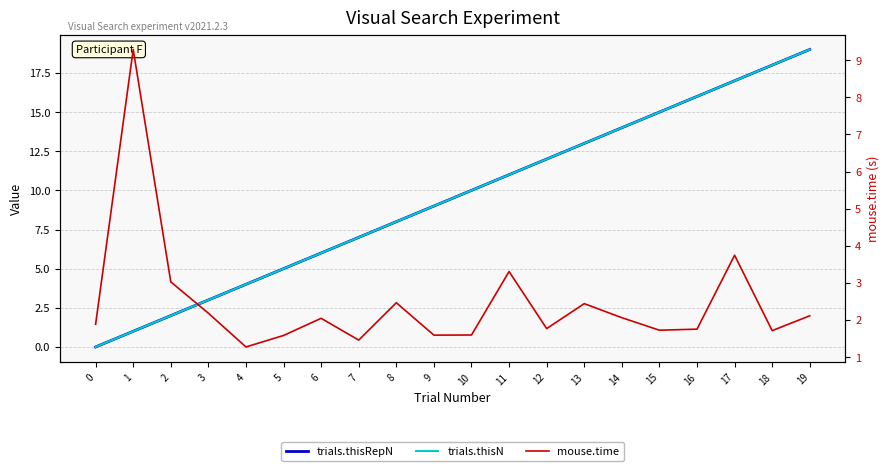

How many lines are shown in the chart?

3